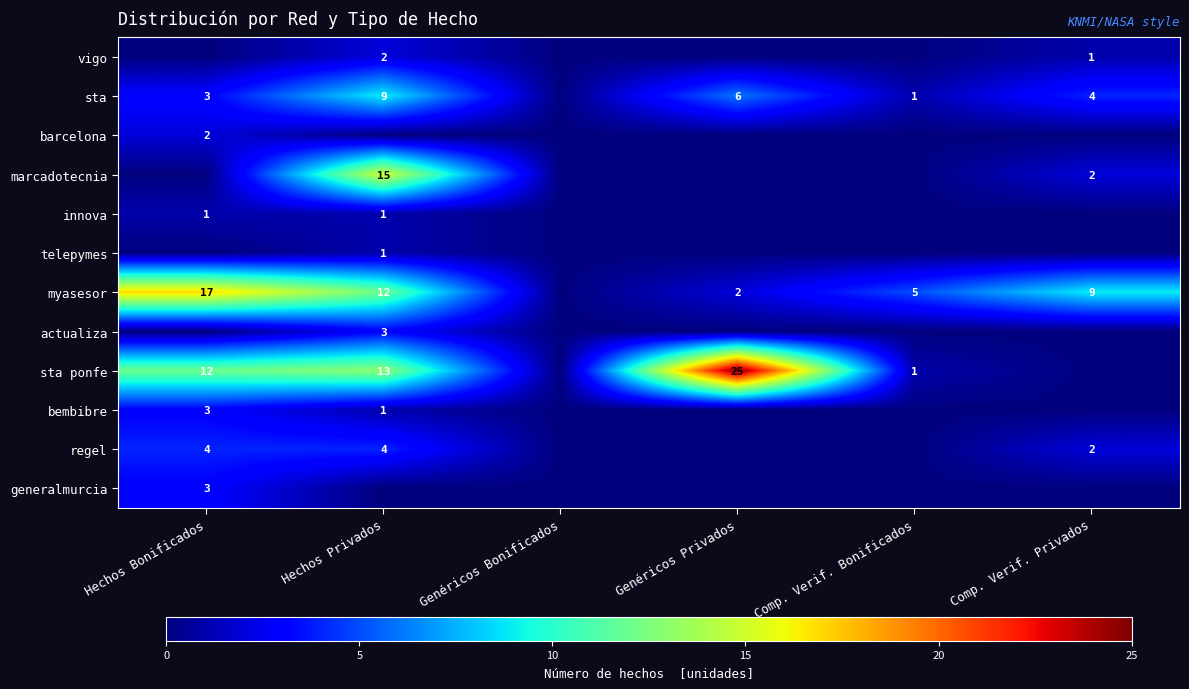

What is the sum of the sta values at Hechos Privados and Hechos Bonificados?

12